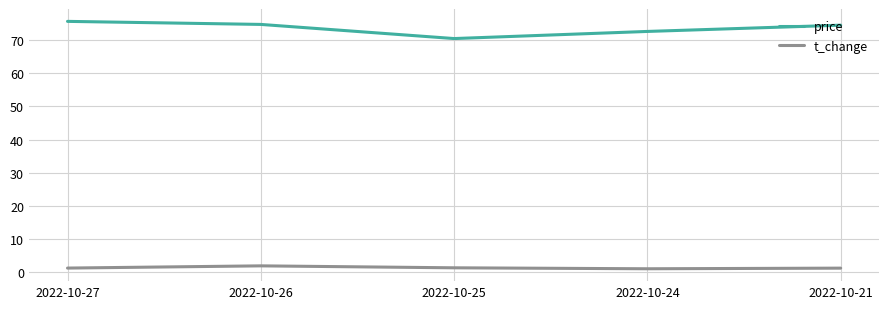

True or false: price and t_change cross at least once.

False